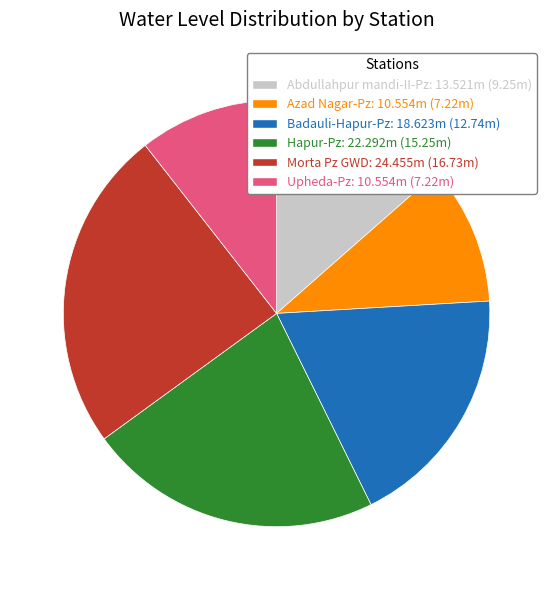

Is it true that Abdullahpur mandi-II-Pz: 13.521m (9.25m) is 23% of the pie?

False